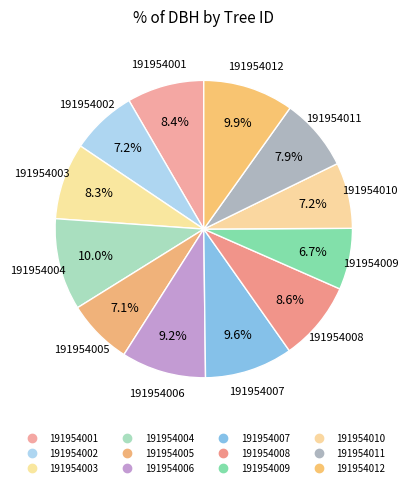

How many slices are in this pie chart?

12